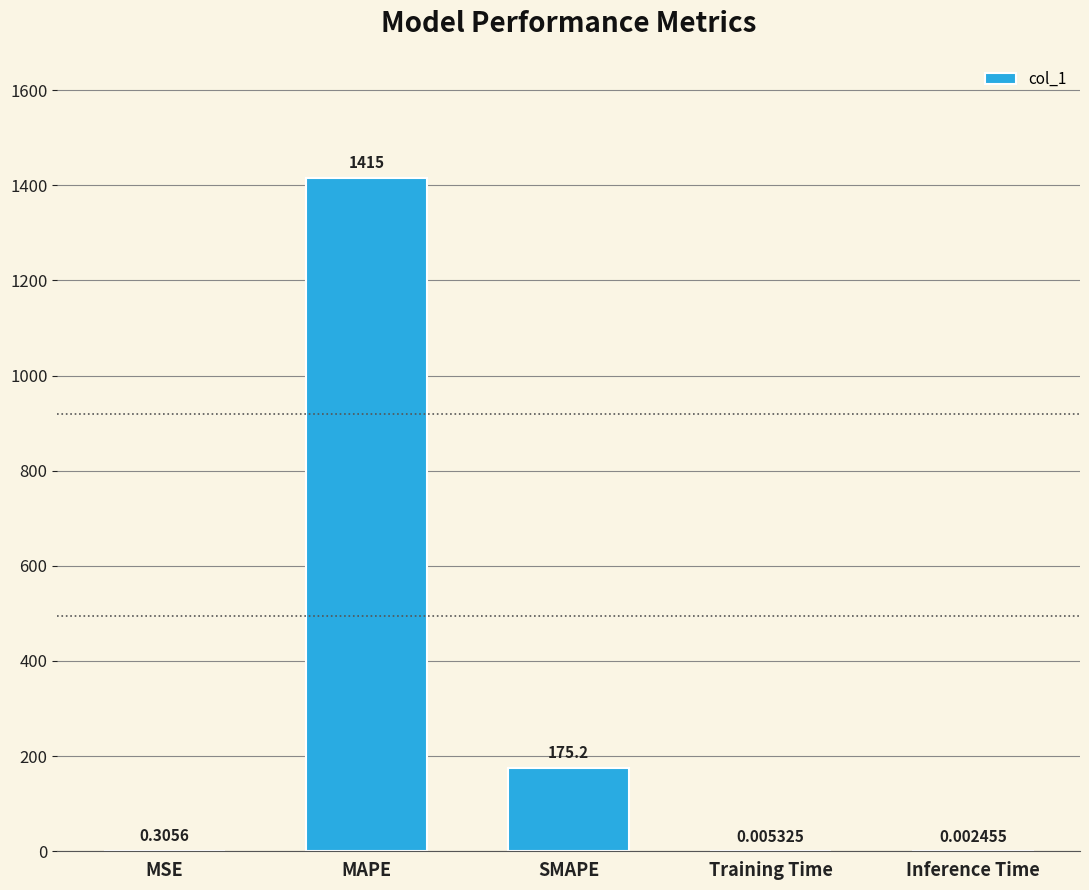

What is the difference between the values at Training Time and SMAPE?

175.2